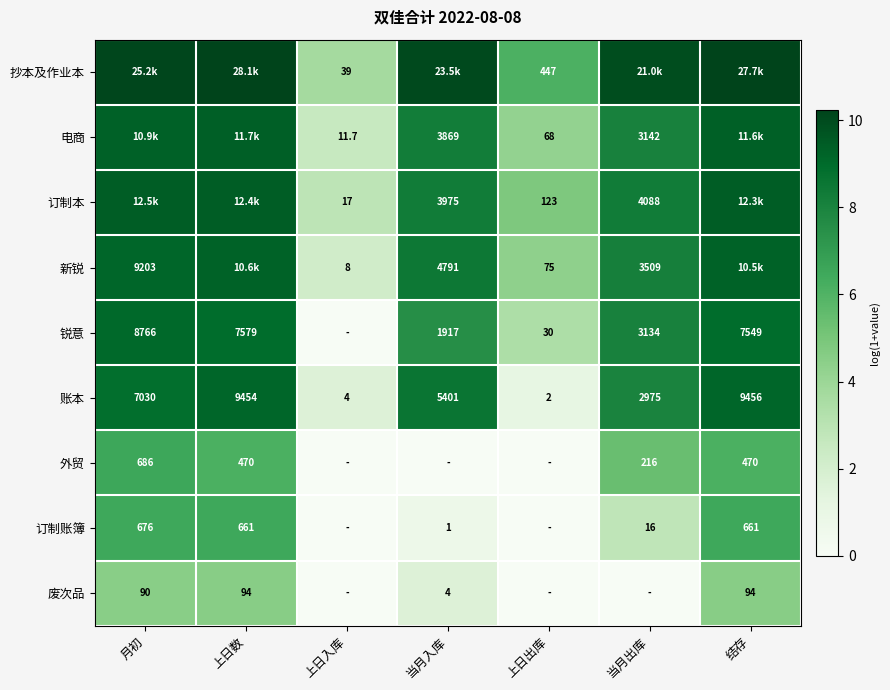

The 废次品 series shows 4.6 at 上日数. True or false?

True